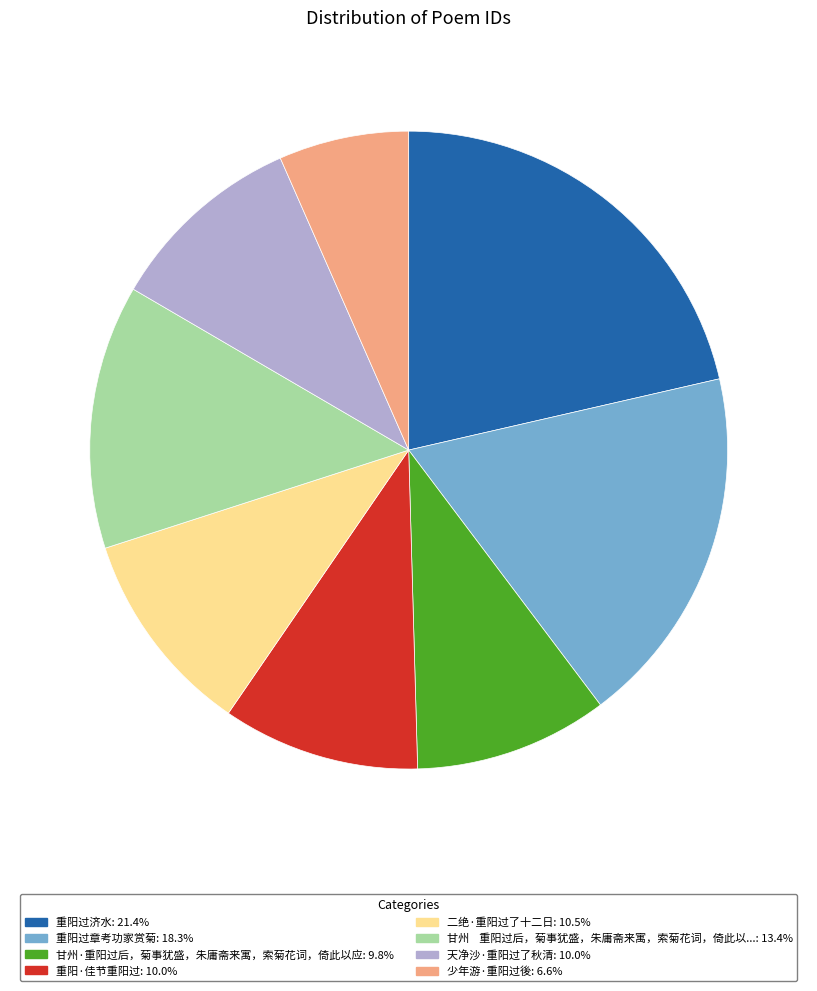

Is there a majority slice in this chart?

No